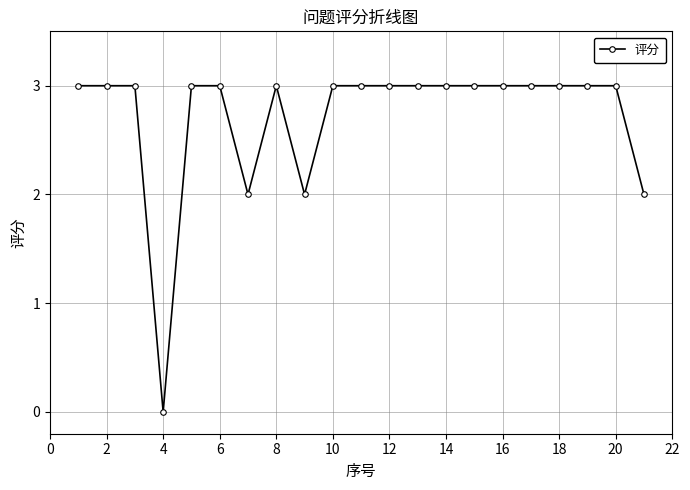

What is the greatest value displayed?

3